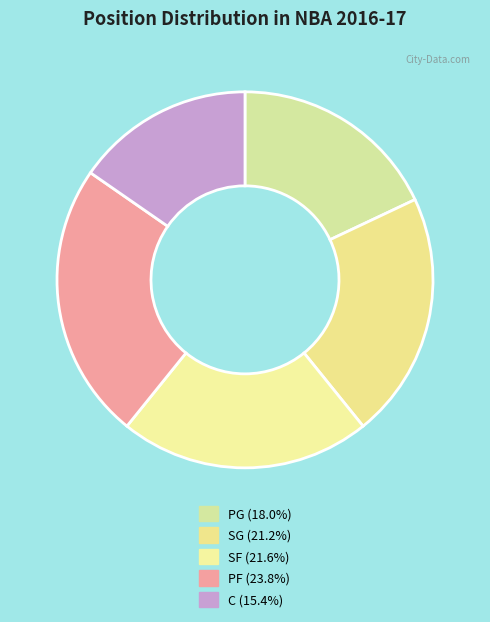

Which category has the biggest portion of the pie?

PF